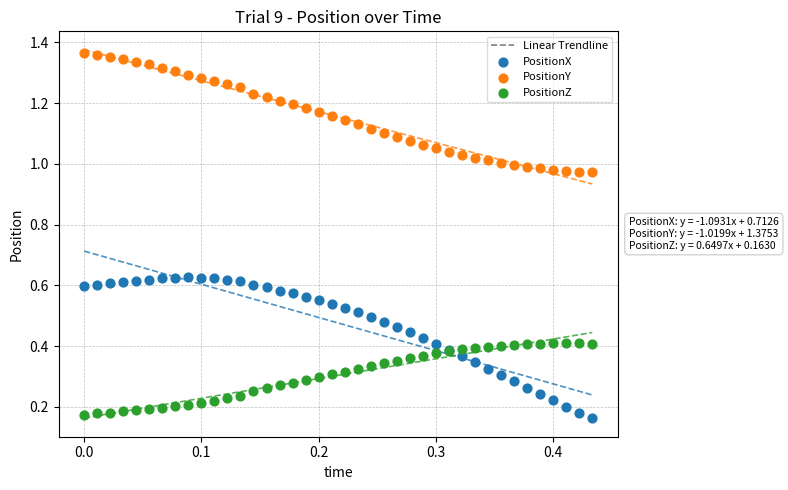

Which series contains the lowest Y value?

PositionX